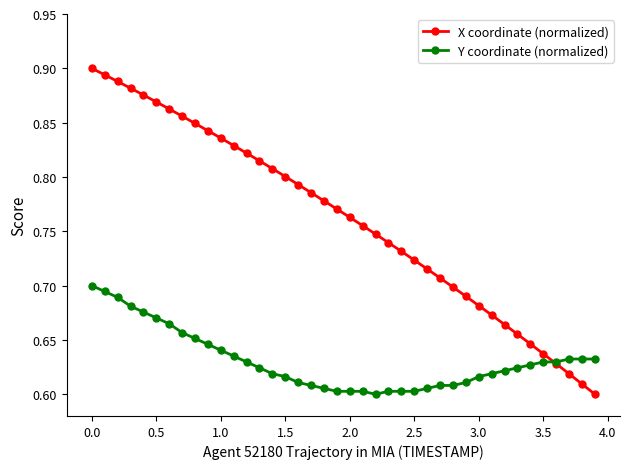

At how many categories does at least one series exceed 0?

40